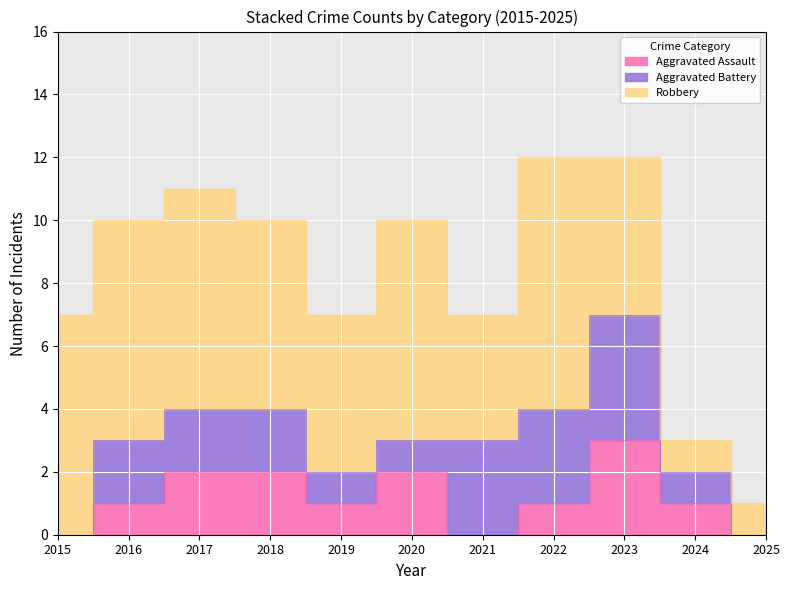

Reading left to right, transcribe all the data shown in this chart.

Aggravated Assault: 2015=0	2016=1	2017=2	2018=2	2019=1	2020=2	2021=0	2022=1	2023=3	2024=1	2025=0
Aggravated Battery: 2015=0	2016=2	2017=2	2018=2	2019=1	2020=1	2021=3	2022=3	2023=4	2024=1	2025=0
Robbery: 2015=7	2016=7	2017=7	2018=6	2019=5	2020=7	2021=4	2022=8	2023=5	2024=1	2025=1